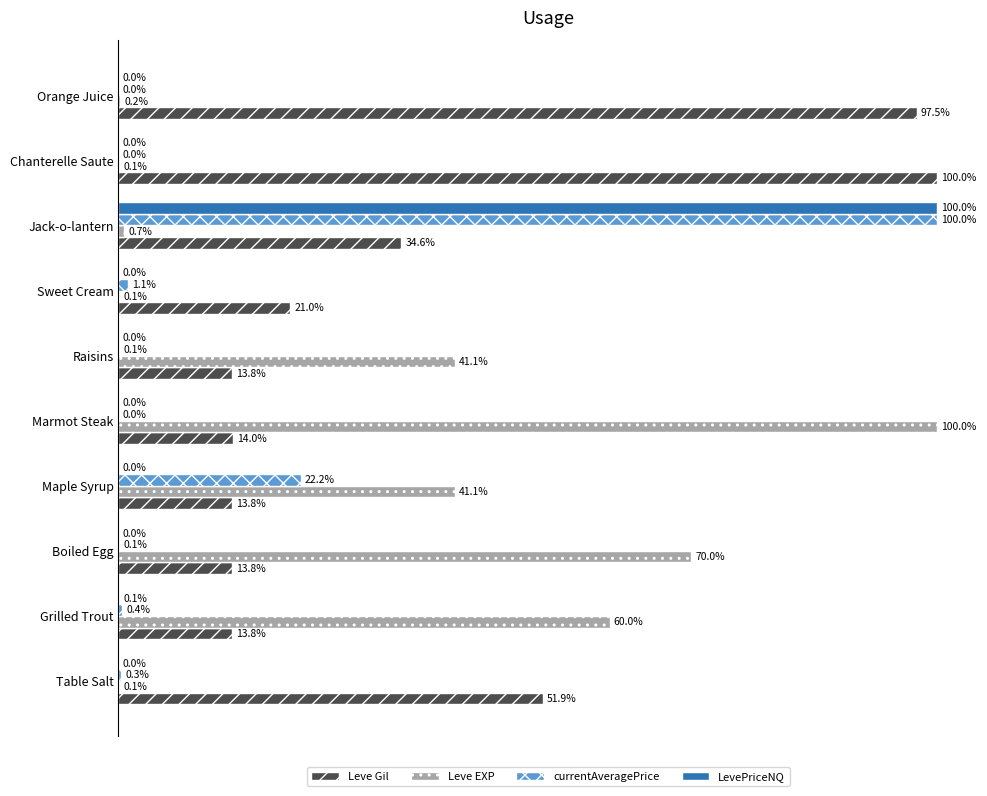

Which series changed the most between Raisins and Chanterelle Saute?

Leve Gil